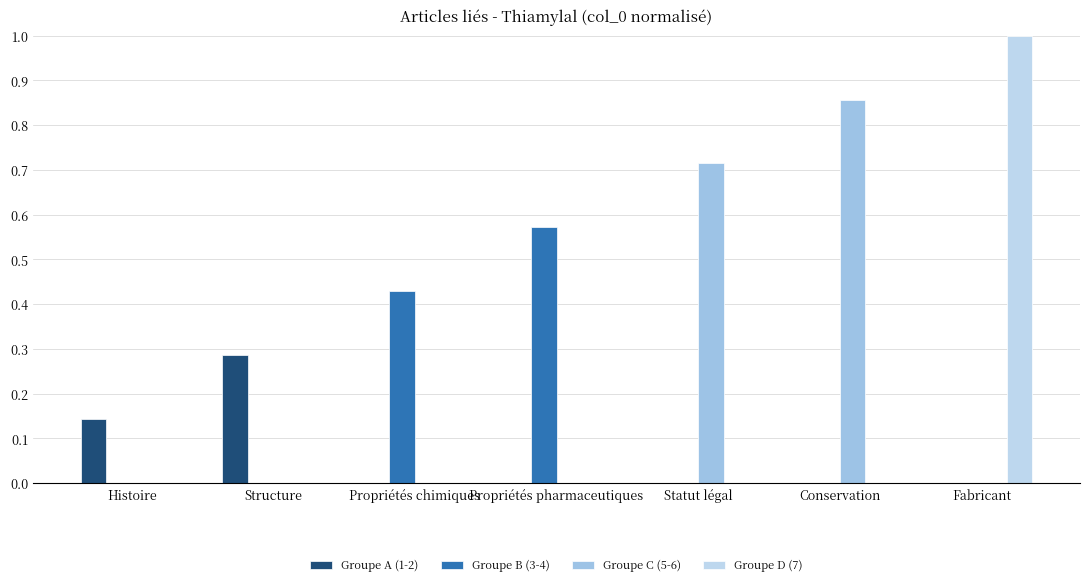

What is the label of the 5th bar from the left?

Statut légal